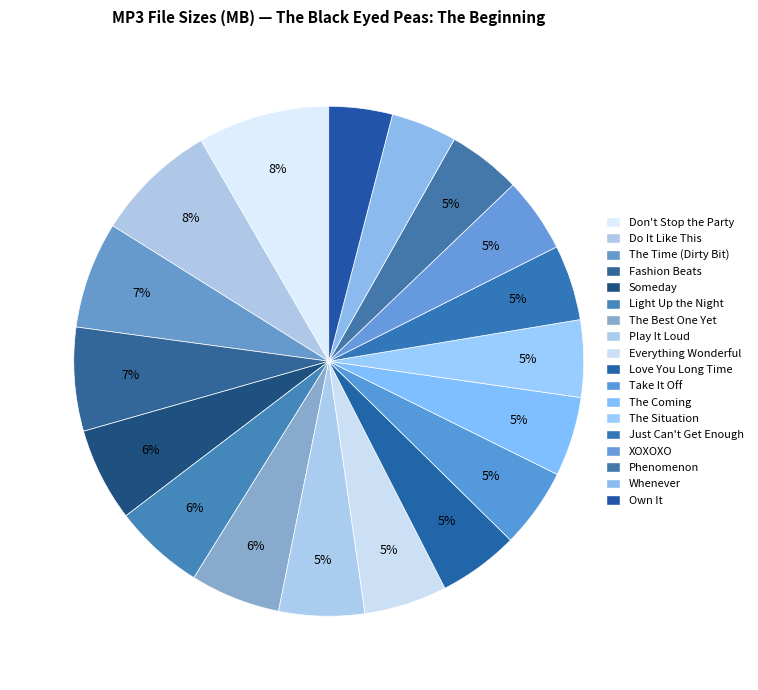

Rank the categories by value from lowest to highest.

12 - Own It.mp3, 06 - Whenever.mp3, 17 - Phenomenon (Bonus Track).mp3, 04 - XOXOXO.mp3, 14 - Just Can't Get Enough.mp3, 10 - The Situation.mp3, 11 - The Coming.mp3, 18 - Take It Off (Bonus Track).mp3, 03 - Love You Long Time.mp3, 16 - Everything Wonderful (Bonus Track), 15 - Play It Loud.mp3, 13 - The Best One Yet (The Boy).mp3, 02 - Light Up the Night.mp3, 05 - Someday.mp3, 07 - Fashion Beats.mp3, 01 - The Time (Dirty Bit).mp3, 09 - Do It Like This.mp3, 08 - Don't Stop the Party.mp3